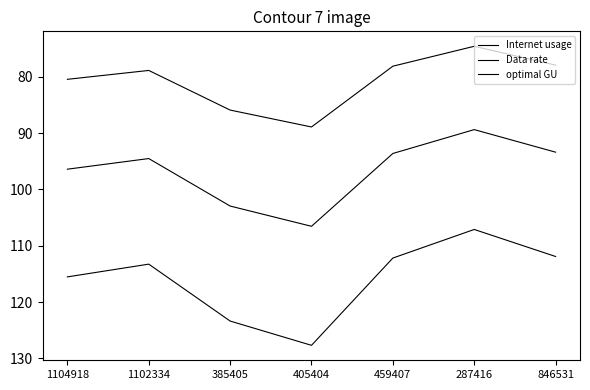

Is it true that Data rate equals 136.0 at 846531?

False